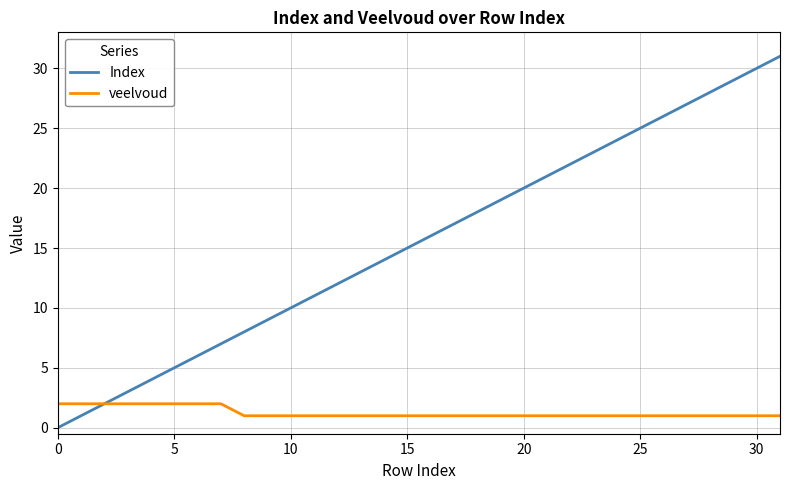

Rank the series by their average value, from highest to lowest.

Index, veelvoud